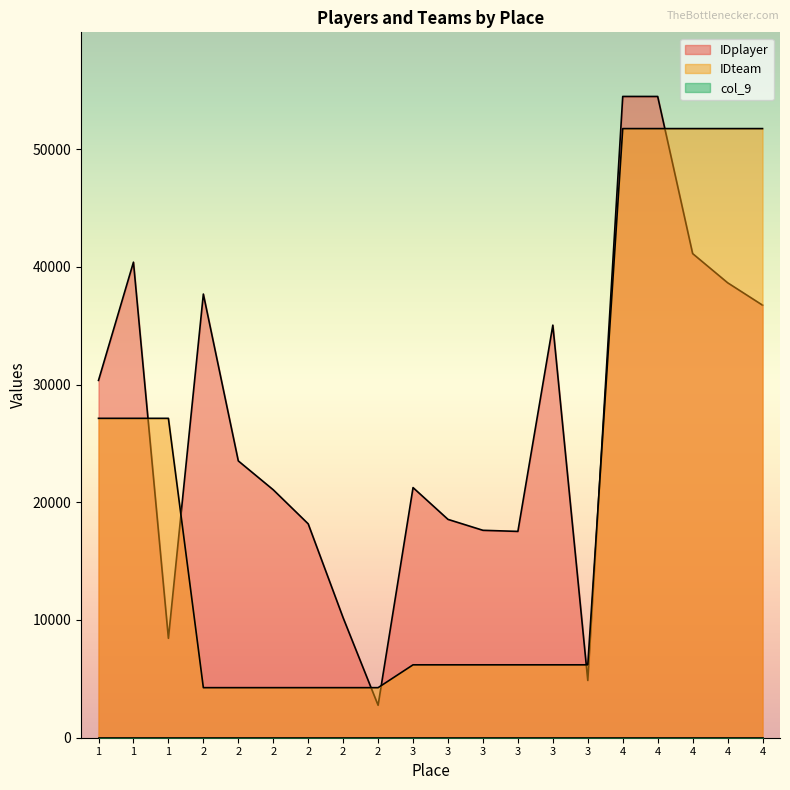

The value of IDplayer at 2 is 23513. True or false?

True